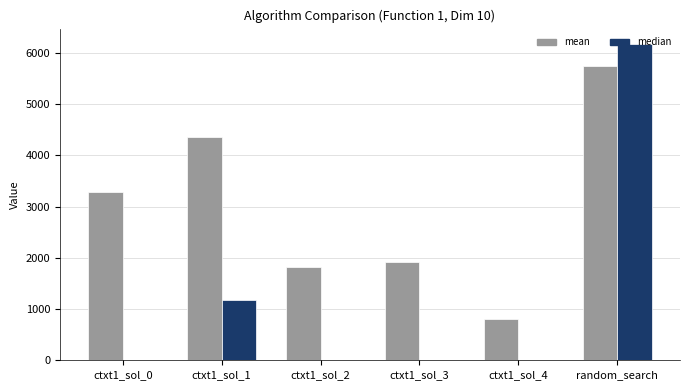

At which label does median reach its peak?

random_search